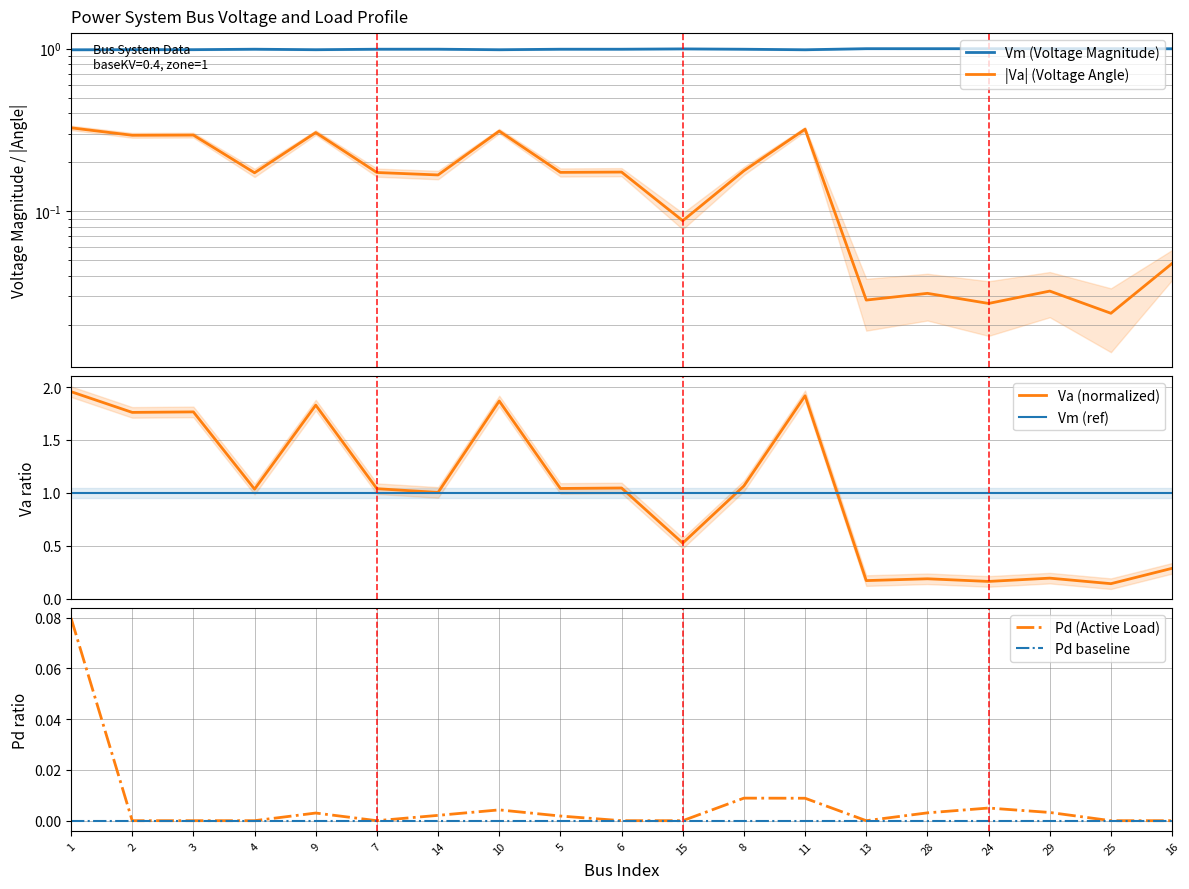

True or false: Pd and Va cross at least once.

False